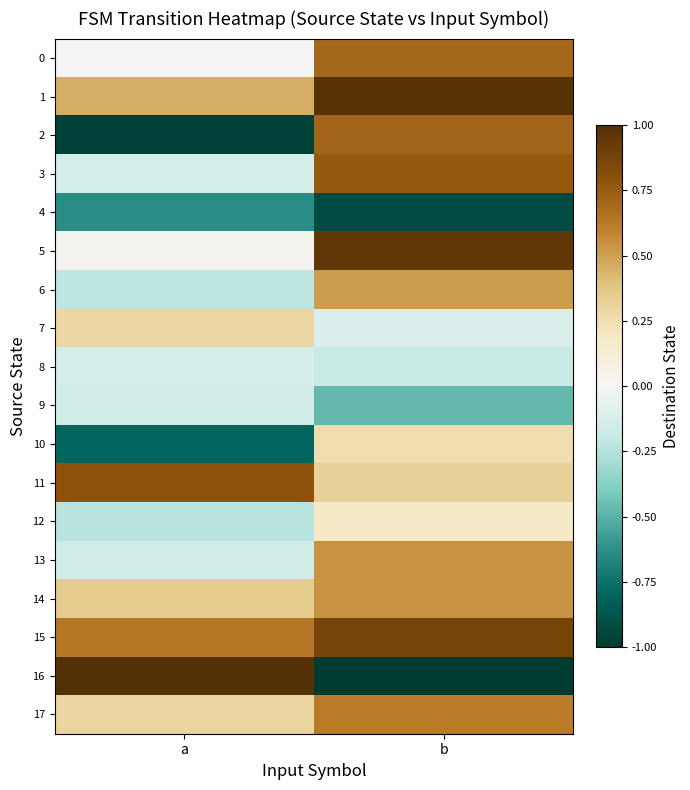

Reading left to right, transcribe all the data shown in this chart.

0: a=0.0	b=0.7
1: a=0.5	b=1.0
2: a=-1.0	b=0.7
3: a=-0.1	b=0.8
4: a=-0.6	b=-0.9
5: a=0.0	b=1.0
6: a=-0.2	b=0.5
7: a=0.3	b=-0.1
8: a=-0.1	b=-0.2
9: a=-0.2	b=-0.5
10: a=-0.8	b=0.3
11: a=0.8	b=0.3
12: a=-0.2	b=0.2
13: a=-0.2	b=0.5
14: a=0.3	b=0.5
15: a=0.6	b=0.9
16: a=1.0	b=-1.0
17: a=0.3	b=0.6